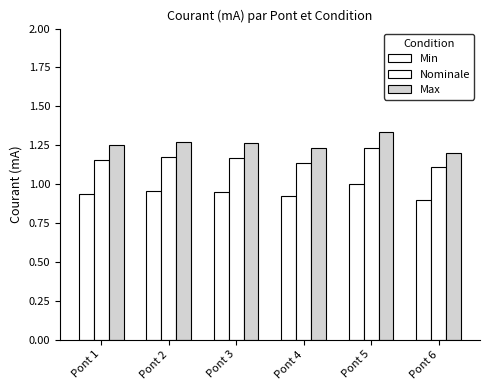

Does the chart contain stacked bars?

No